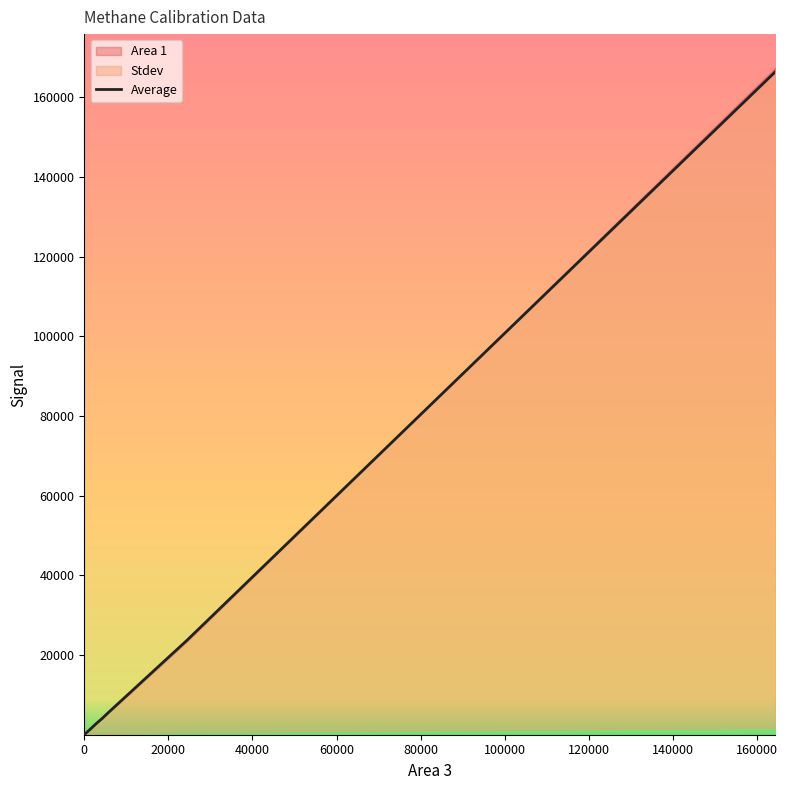

True or false: Stdev has more than 2 interior local peaks.

False